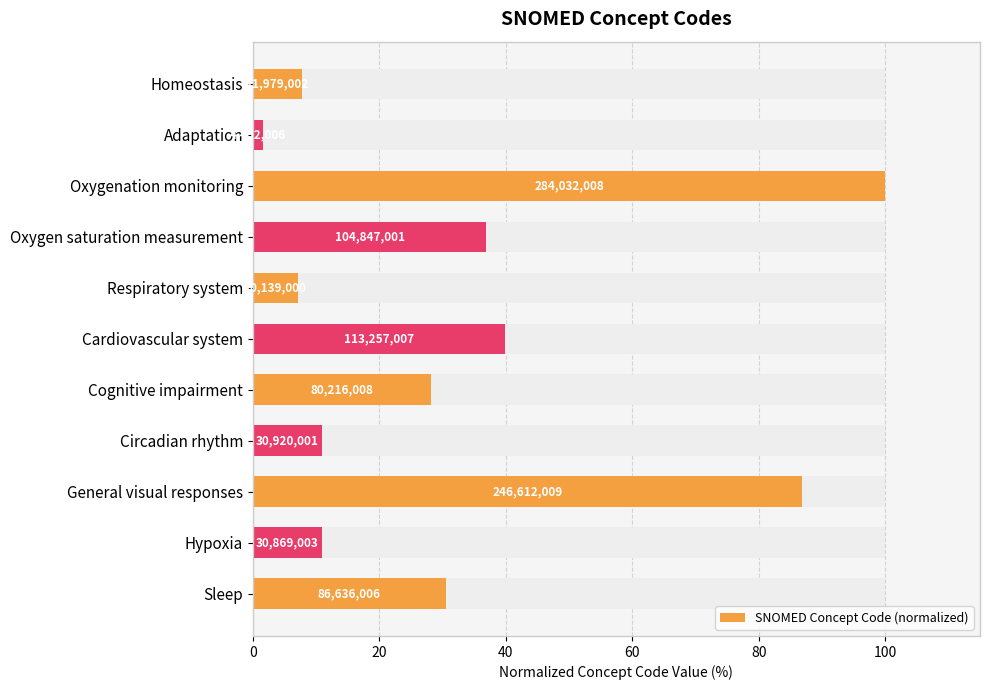

Reading left to right, list all the values displayed in this chart.

30.5	10.9	86.8	10.9	28.2	39.9	7.1	36.9	100.0	1.6	7.7